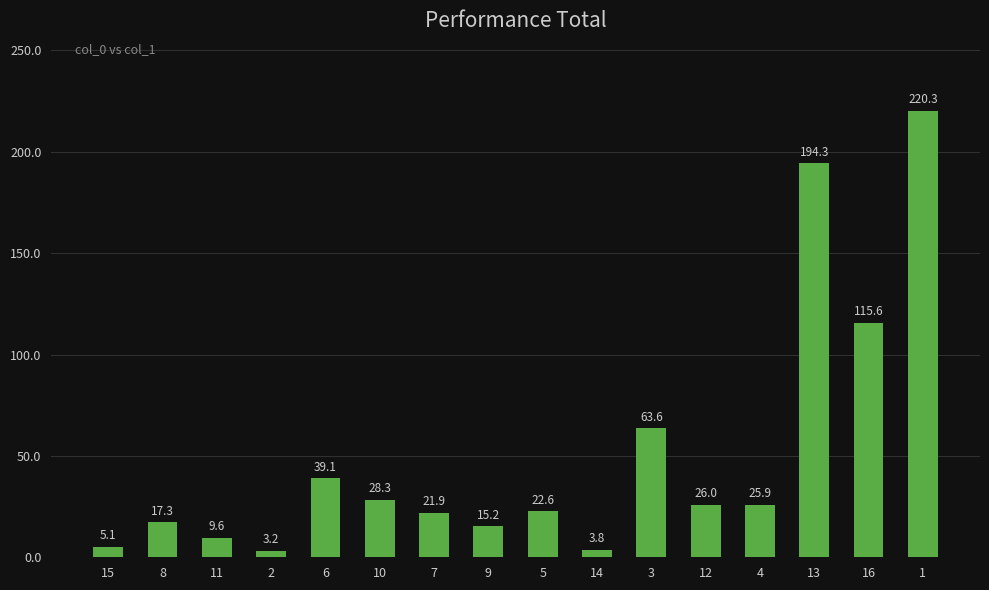

Read the value at 12.

26.0